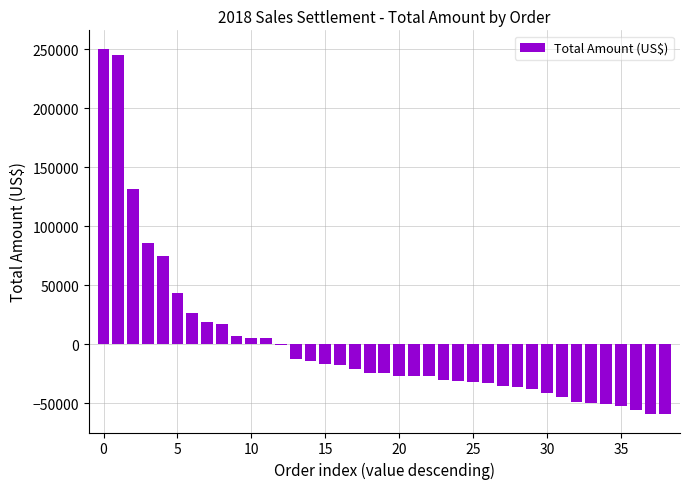

What is the greatest value displayed?

250627.7